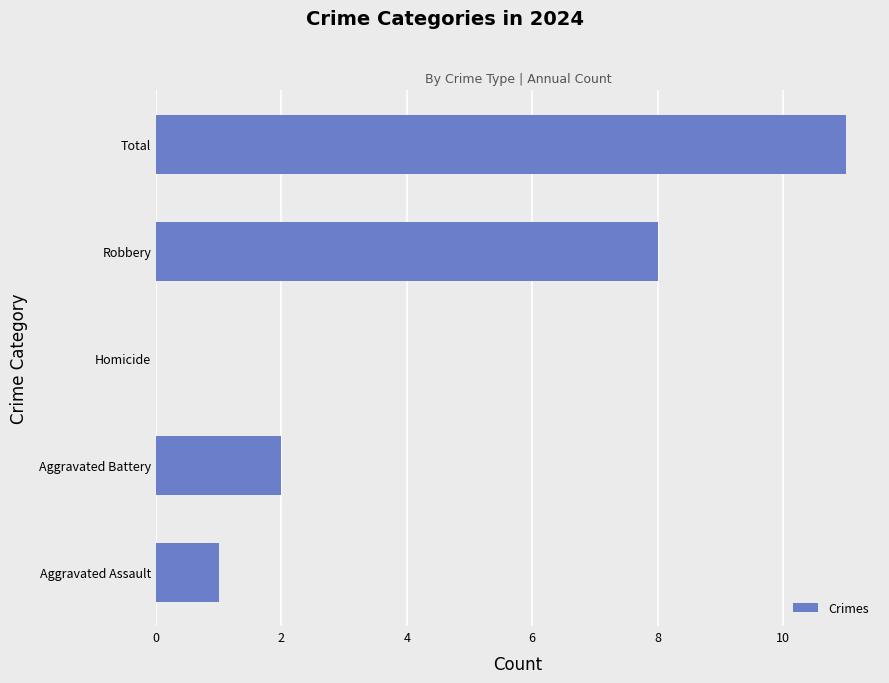

What is the change in value from Aggravated Battery to Total?

+9